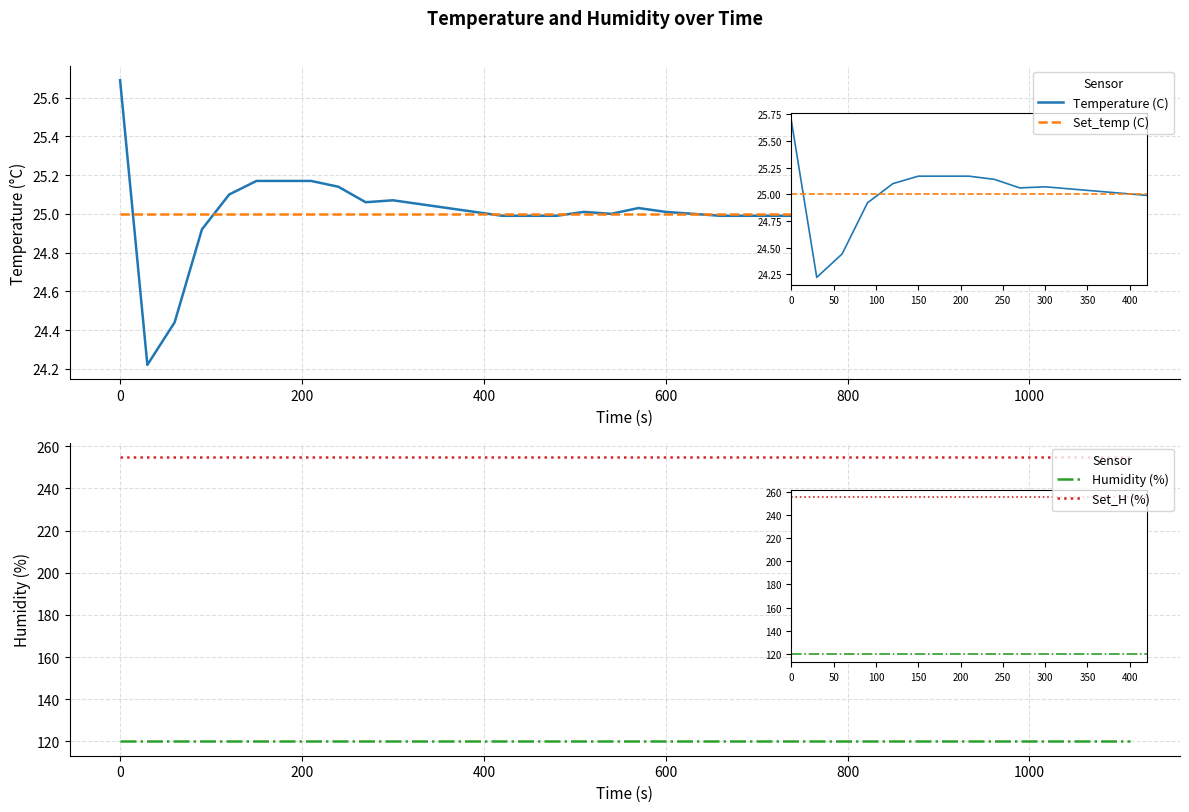

What is the value of the Temperature (C) point at the 7th from the left?

25.2